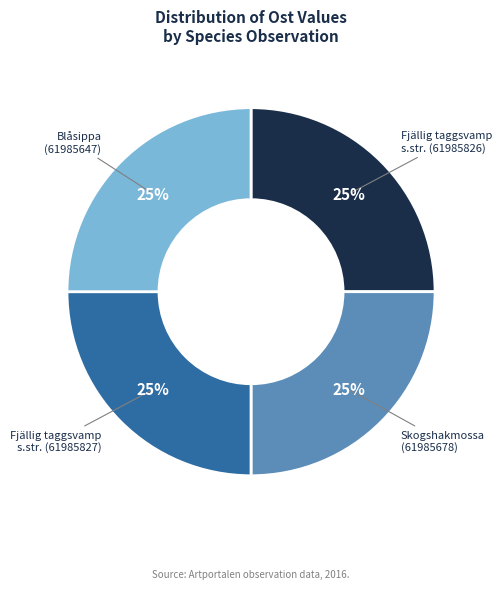

Does any single category account for the majority?

No